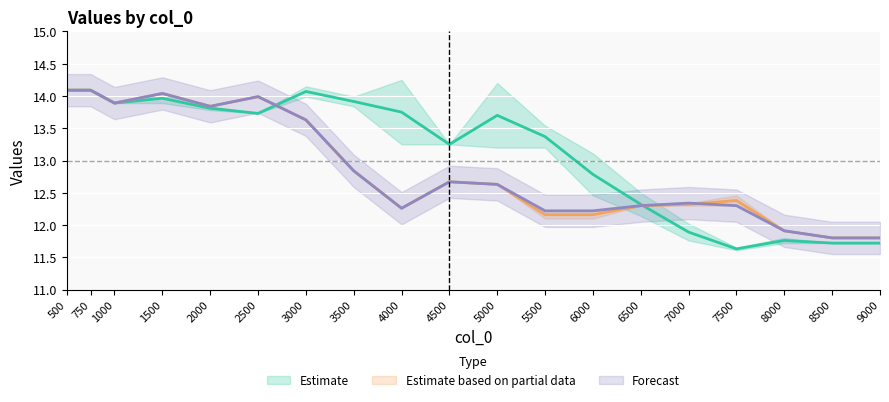

Reading left to right, what are all the values shown in this chart?

col_12: 500=14.1	750=14.1	1000=13.9	1500=14.0	2000=13.8	2500=13.7	3000=14.1	3500=13.9	4000=13.8	4500=13.2	5000=13.7	5500=13.4	6000=12.8	6500=12.3	7000=11.9	7500=11.6	8000=11.8	8500=11.7	9000=11.7
col_15: 500=14.1	750=14.1	1000=13.9	1500=14.0	2000=13.8	2500=14.0	3000=13.6	3500=12.8	4000=12.3	4500=12.7	5000=12.6	5500=12.2	6000=12.2	6500=12.3	7000=12.3	7500=12.4	8000=11.9	8500=11.8	9000=11.8
col_16: 500=14.1	750=14.1	1000=13.9	1500=14.0	2000=13.8	2500=14.0	3000=13.6	3500=12.8	4000=12.3	4500=12.7	5000=12.6	5500=12.2	6000=12.2	6500=12.3	7000=12.3	7500=12.3	8000=11.9	8500=11.8	9000=11.8